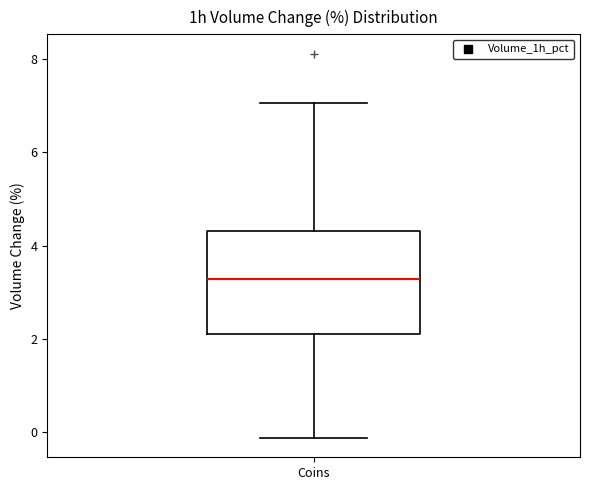

Transcribe this box plot: give where the median line is, the range the box spans, and where the two whiskers end, as read against the y-axis. The values are not printed on the chart, so give them approximately, as read against the axis.

median 3.2, box 2.2 to 4.4, whiskers -0.2 to 7.0